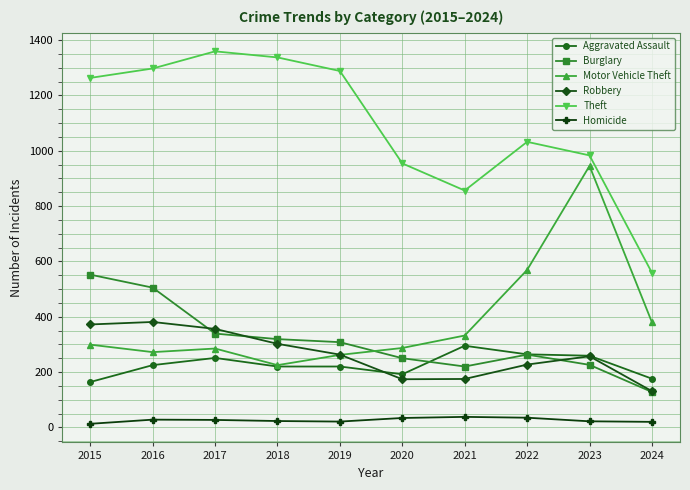

List the series in order of their peak value, highest first.

Theft, Motor Vehicle Theft, Burglary, Robbery, Aggravated Assault, Homicide